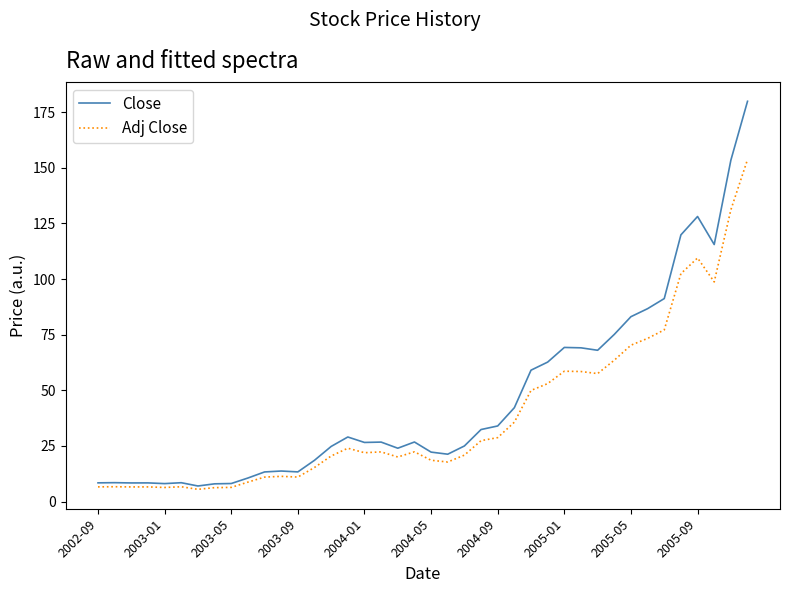

What is the maximum value shown in the chart?

179.9